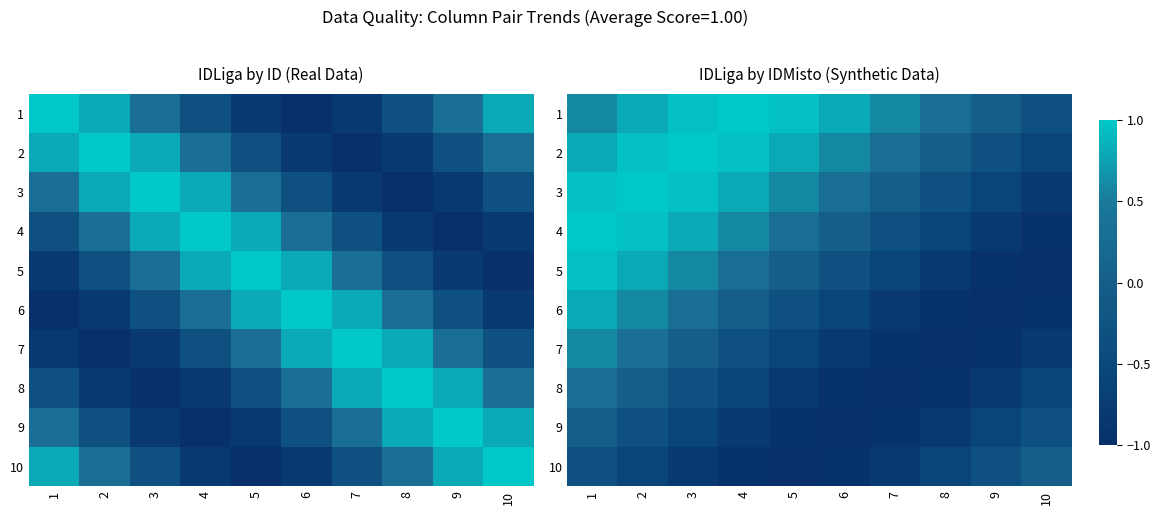

Which series has the widest spread of values?

4